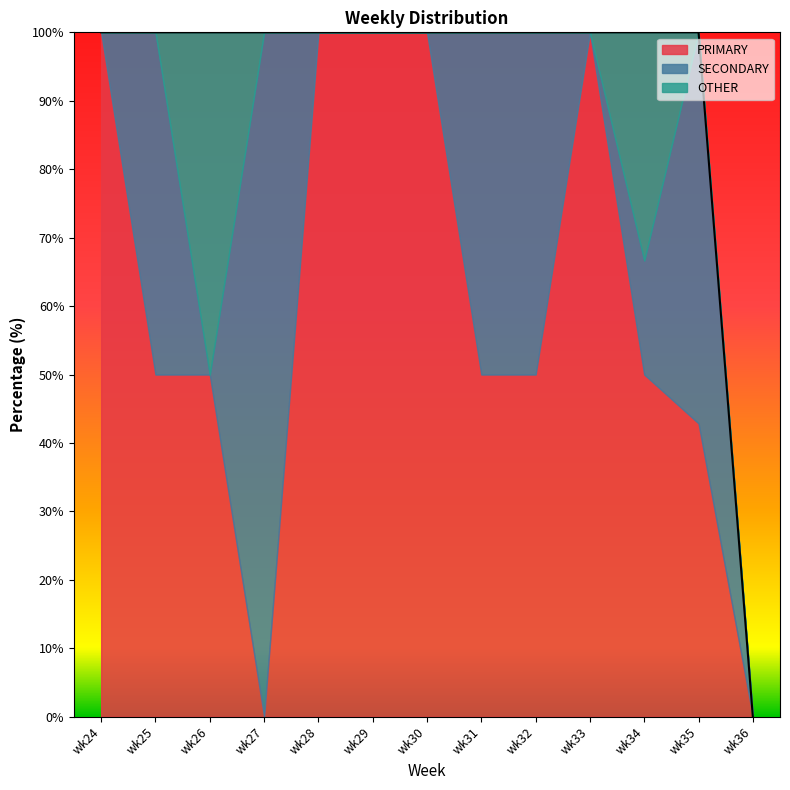

At which label does SECONDARY reach its minimum?

wk24